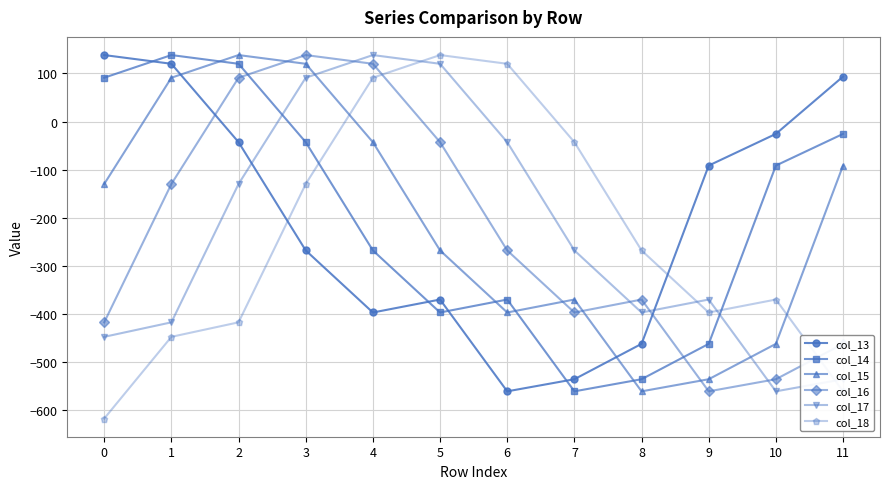

What is the minimum value shown in the chart?

-617.5